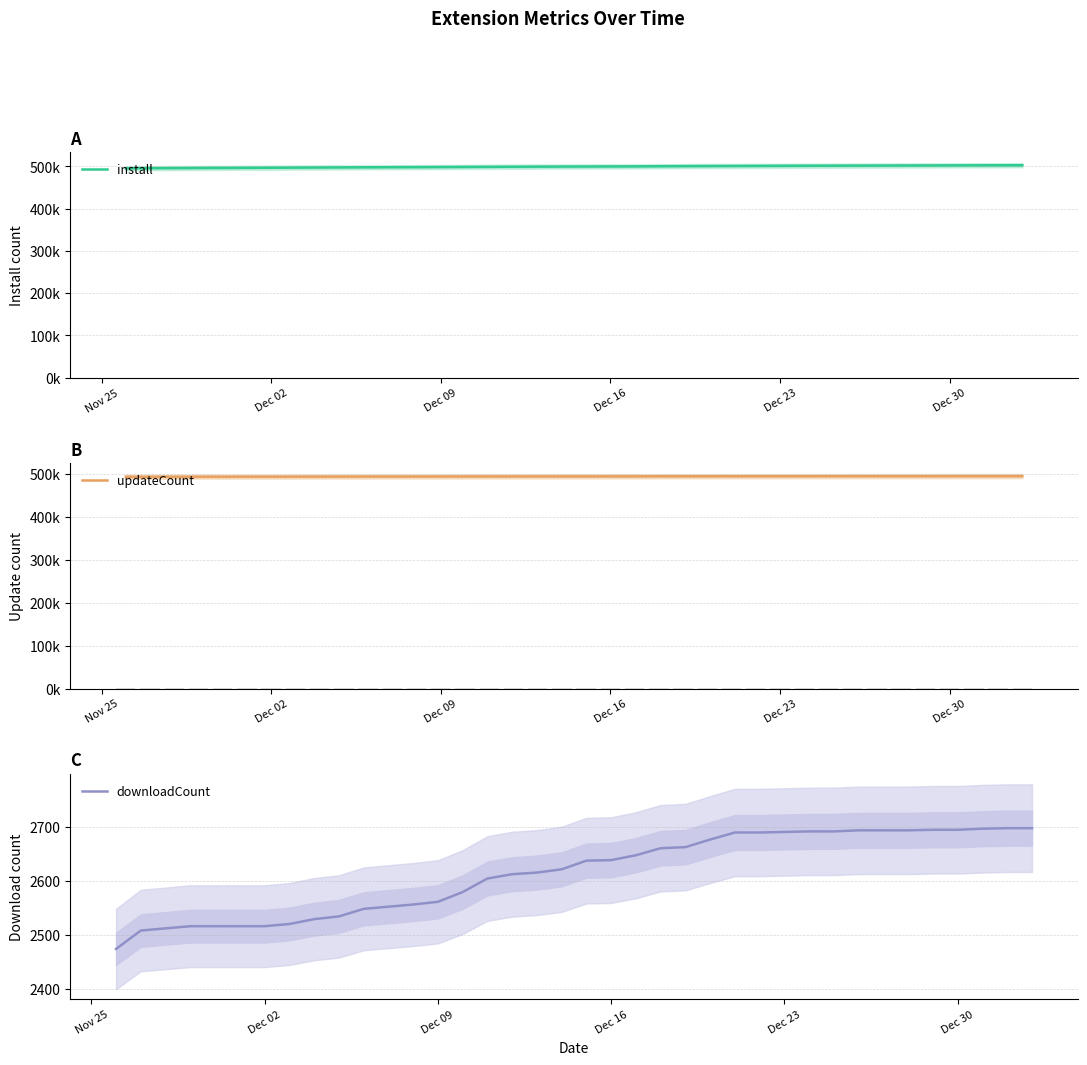

What is the value of the downloadCount bar at the 27th from the left?

2689